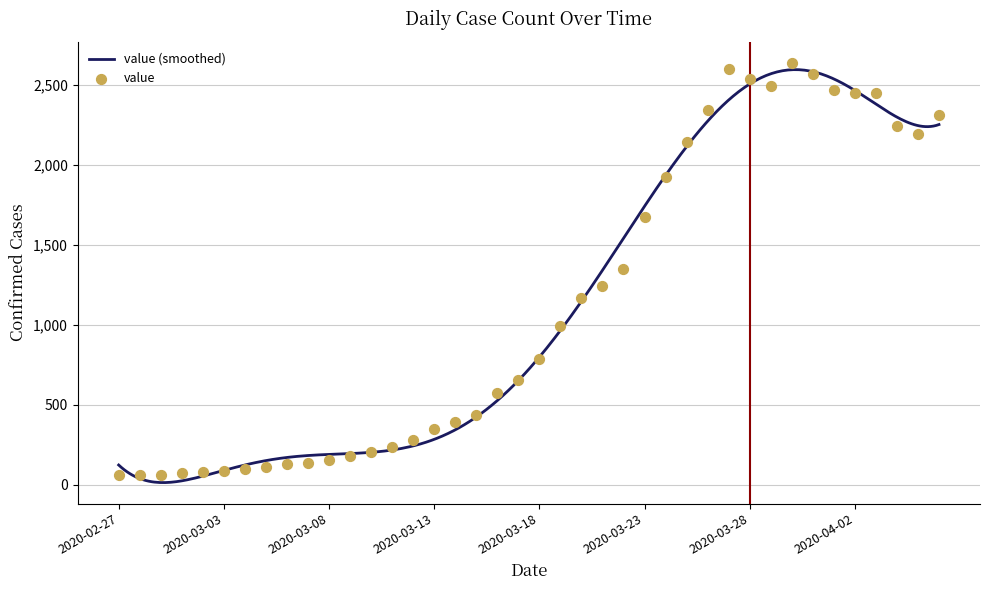

Approximately how many times larger is the value at 2020-03-31 compared to 2020-03-20?

2.2